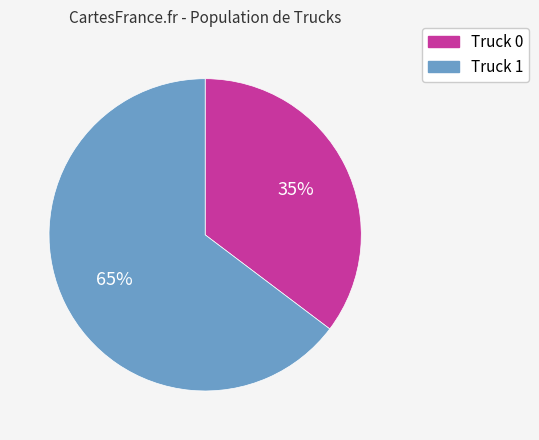

To the nearest percent, what portion does Truck 1 represent?

65%